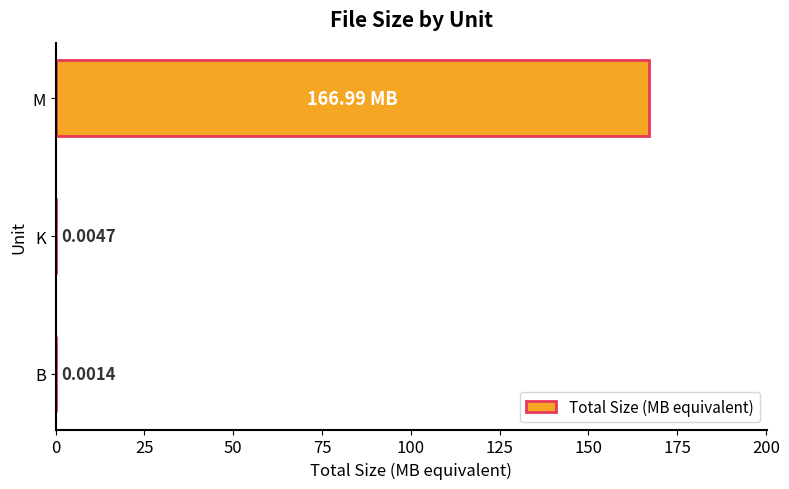

At which label is the value closest to 83?

K